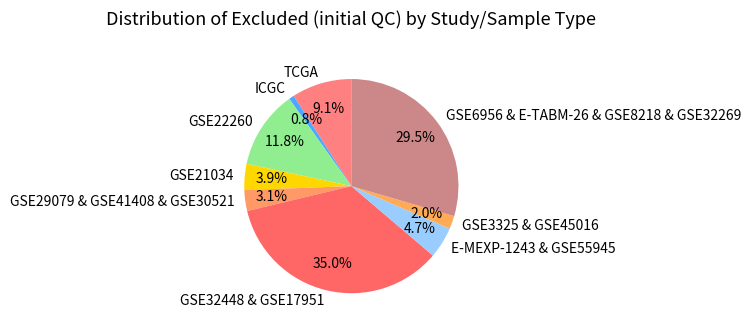

Is there a majority slice in this chart?

No